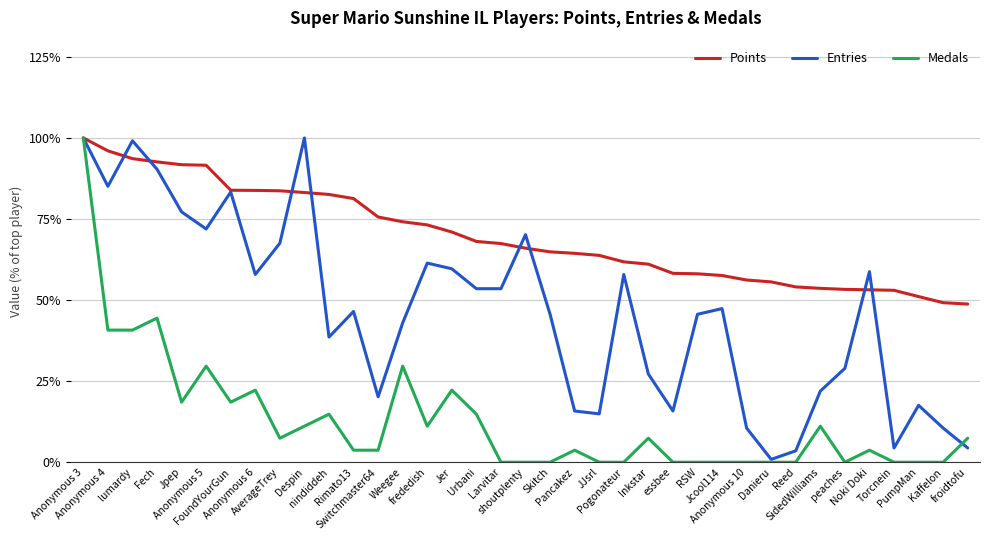

Rank the series by their average value, from highest to lowest.

Points, Entries, Medals